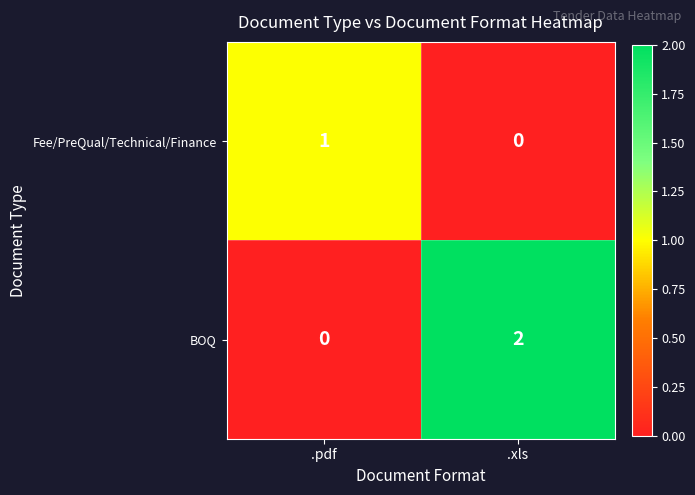

At which label does BOQ reach its peak?

.xls